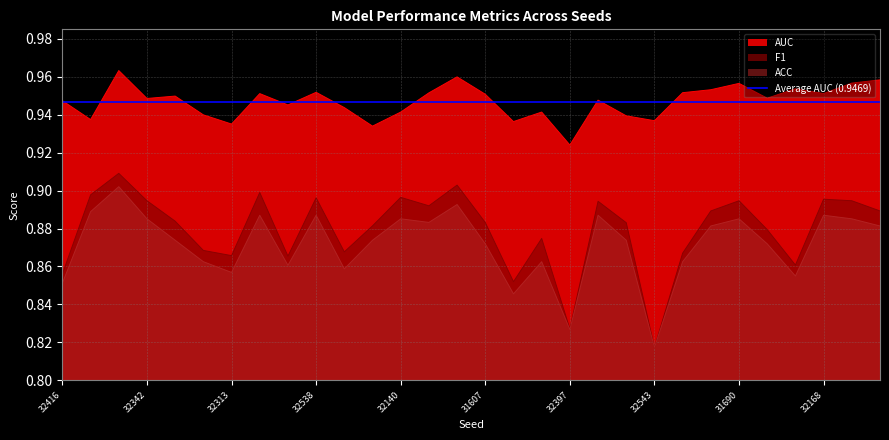

True or false: ACC and F1 cross at least once.

False